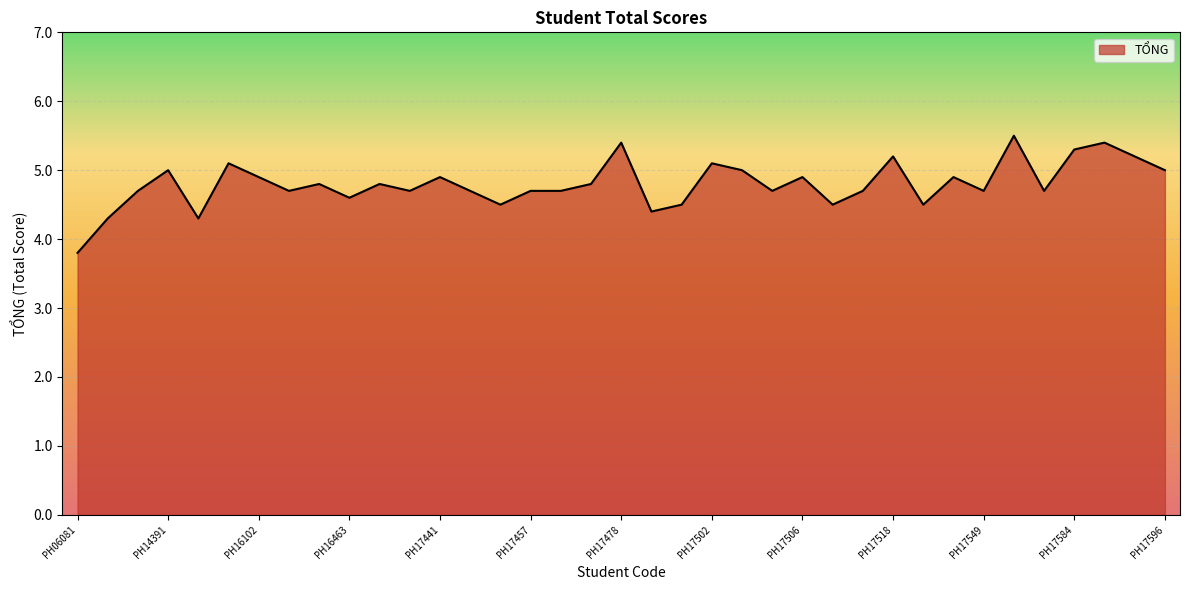

What is the minimum value shown in the chart?

3.8